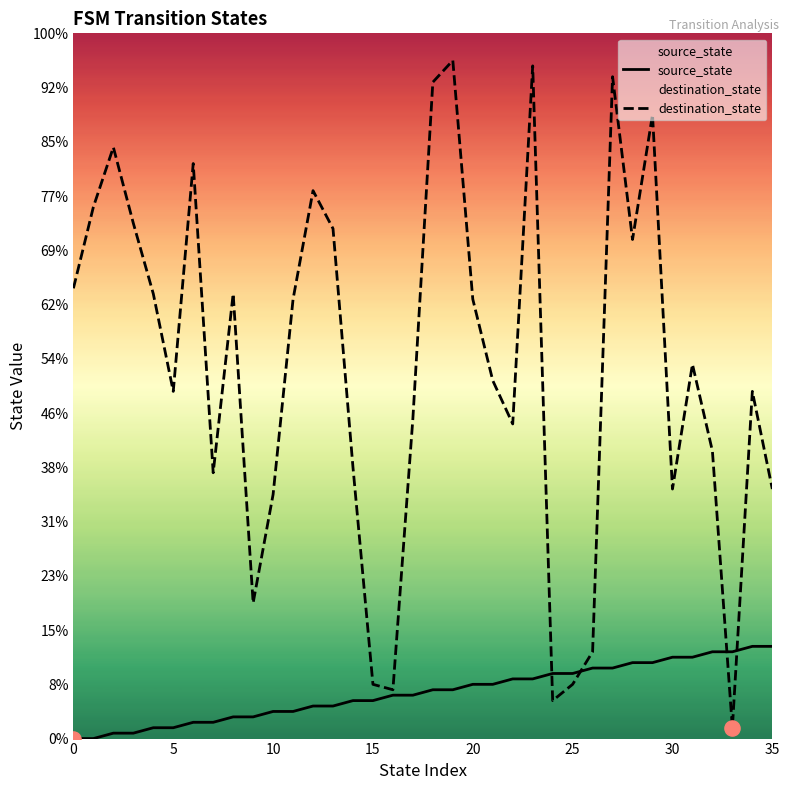

What are all the series names shown in the legend?

source_state, destination_state